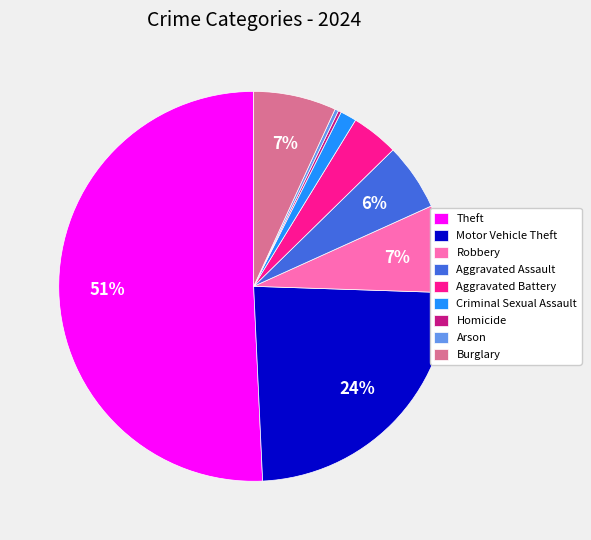

Do Robbery and Burglary together represent more than half of the pie?

No